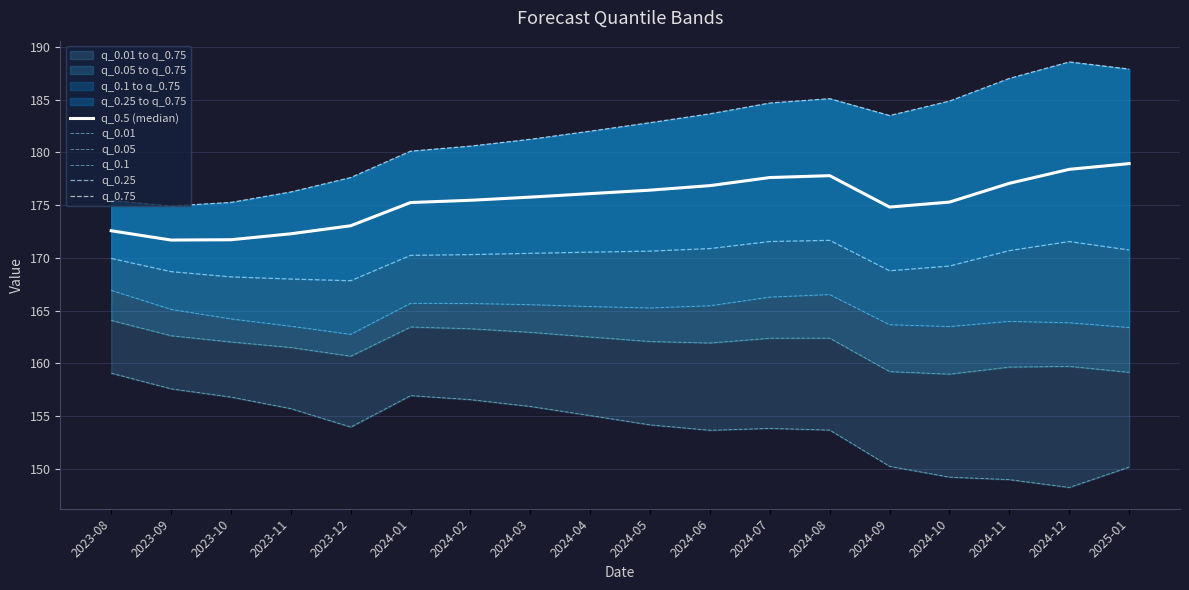

What is the smallest value displayed?

148.2